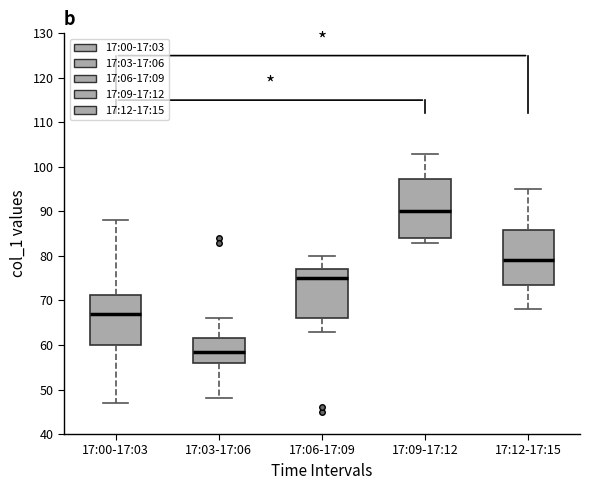

Reading left to right, transcribe this box plot: for each box, give where its median line is, the range the box spans, and where its two whiskers end, as read against the y-axis. The values are not printed on the chart, so give them approximately, as read against the axis.

17:00-17:03: median 67, box 60 to 71, whiskers 47 to 88
17:03-17:06: median 59, box 56 to 62, whiskers 48 to 66
17:06-17:09: median 75, box 66 to 77, whiskers 63 to 80
17:09-17:12: median 90, box 84 to 97, whiskers 83 to 103
17:12-17:15: median 79, box 74 to 86, whiskers 68 to 95